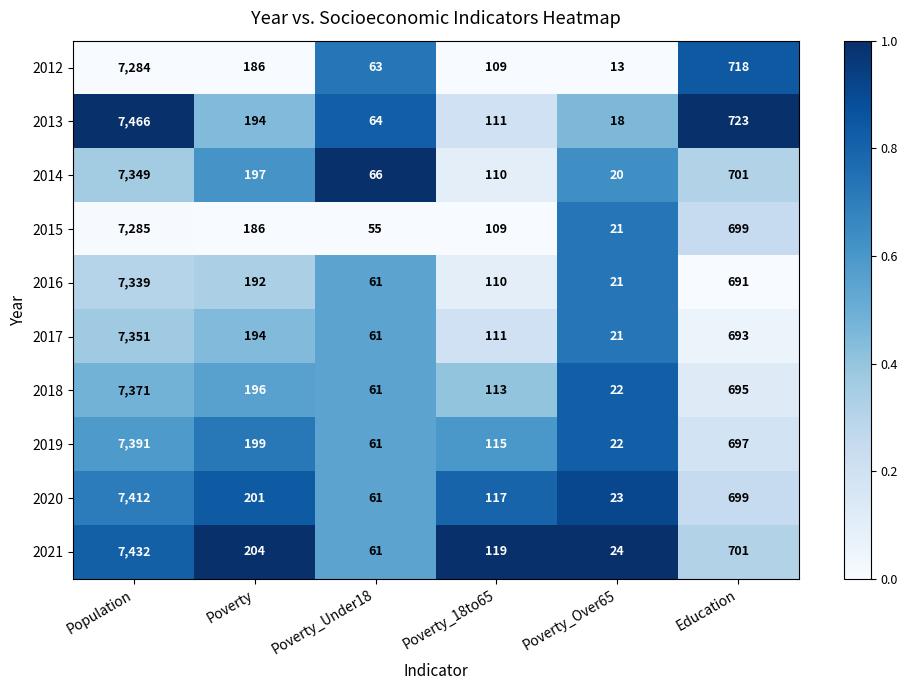

At which label does 2014 first exceed 197?

Population